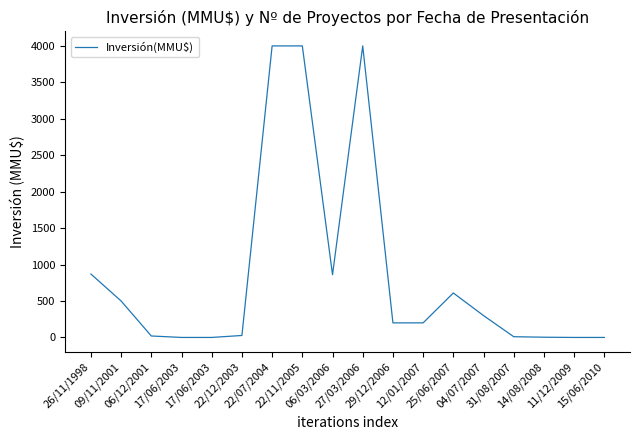

List the labels in order of value, smallest first.

17/06/2003, 17/06/2003, 11/12/2009, 15/06/2010, 14/08/2008, 31/08/2007, 06/12/2001, 22/12/2003, 29/12/2006, 12/01/2007, 04/07/2007, 09/11/2001, 25/06/2007, 06/03/2006, 26/11/1998, 22/07/2004, 22/11/2005, 27/03/2006